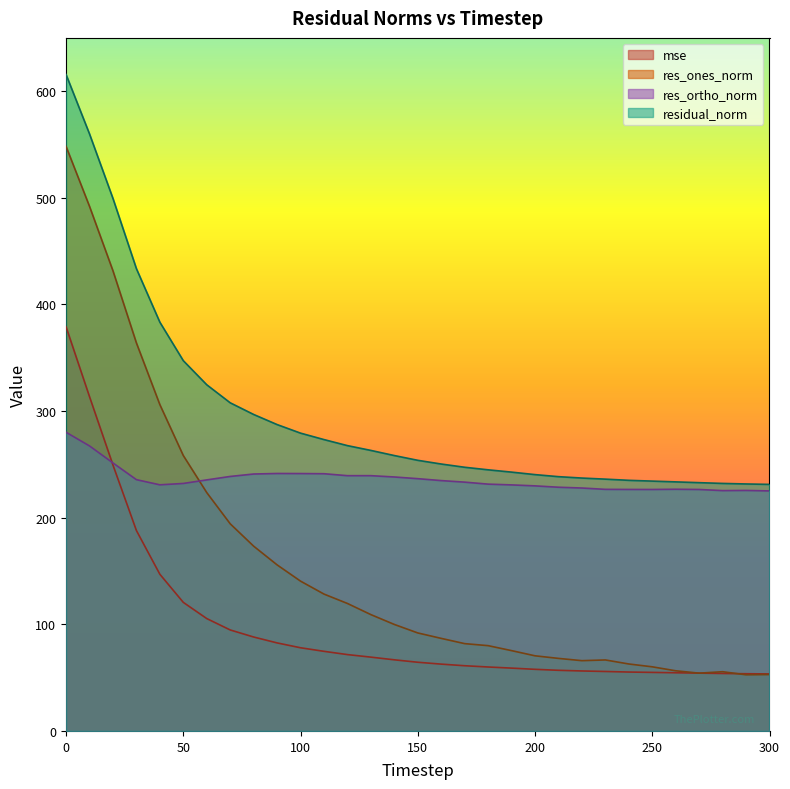

Which series has the largest range (max minus min)?

res_ones_norm